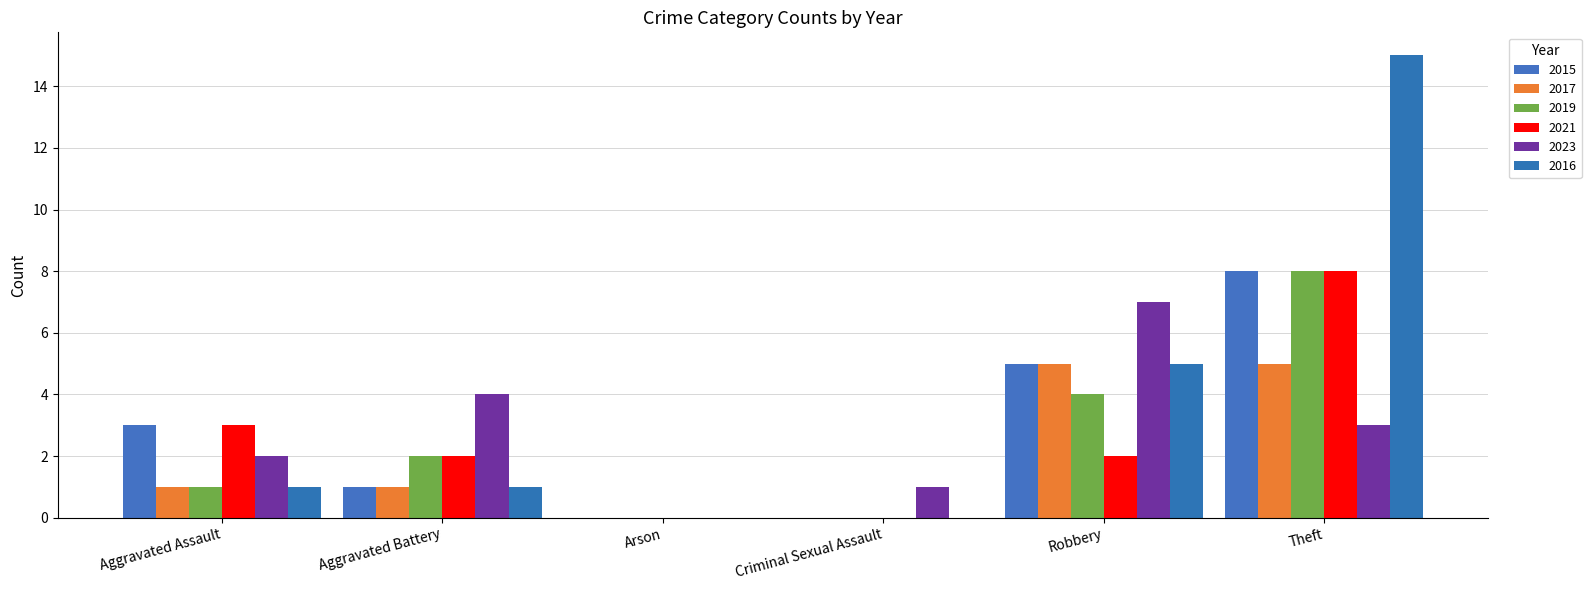

Reading left to right, extract all data points from this chart.

2015: 3	1	0	0	5	8
2017: 1	1	0	0	5	5
2019: 1	2	0	0	4	8
2021: 3	2	0	0	2	8
2023: 2	4	0	1	7	3
2016: 1	1	0	0	5	15